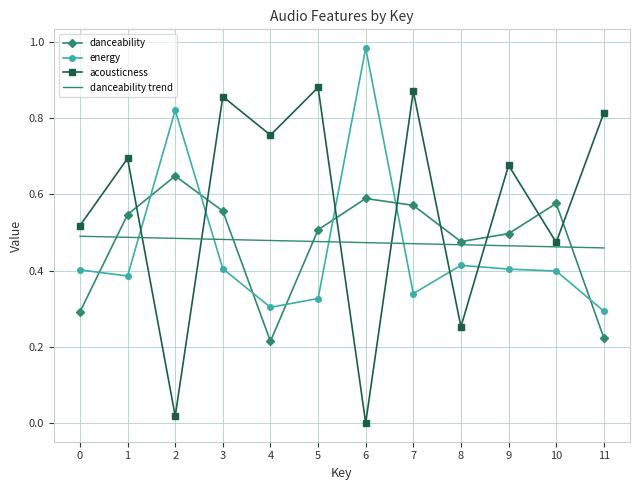

The value of acousticness at 10 is 0.2. True or false?

False